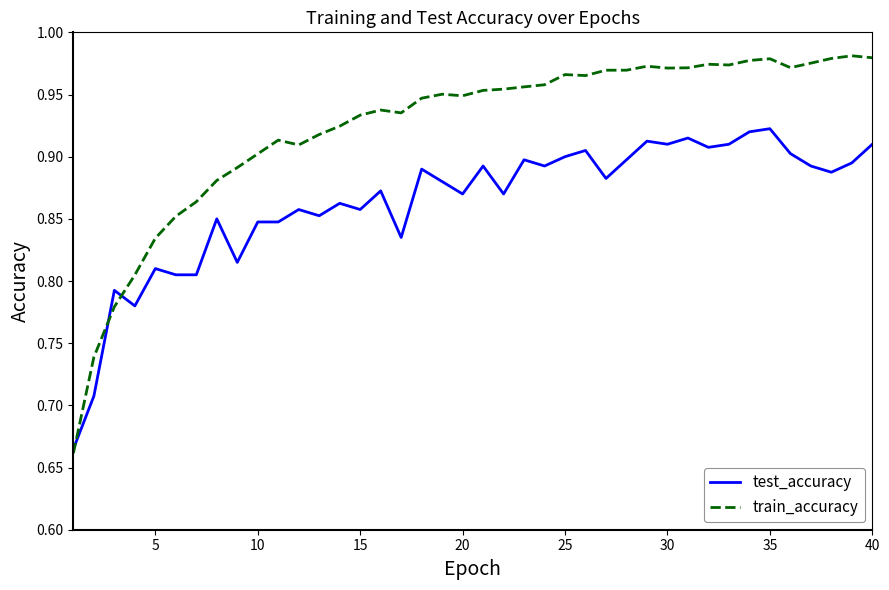

Which series has the largest total across all categories?

train_accuracy